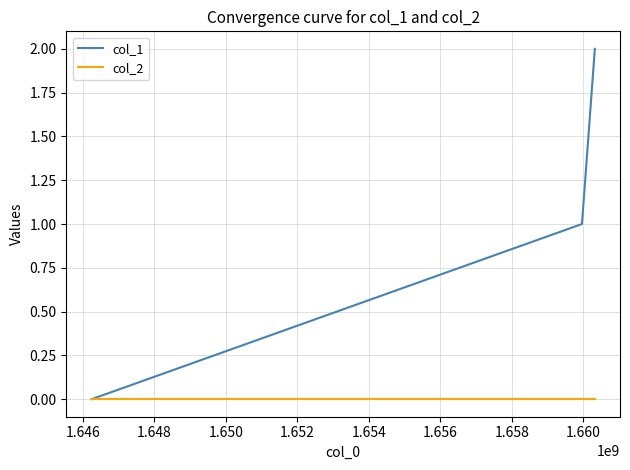

Which series has the largest range (max minus min)?

col_1